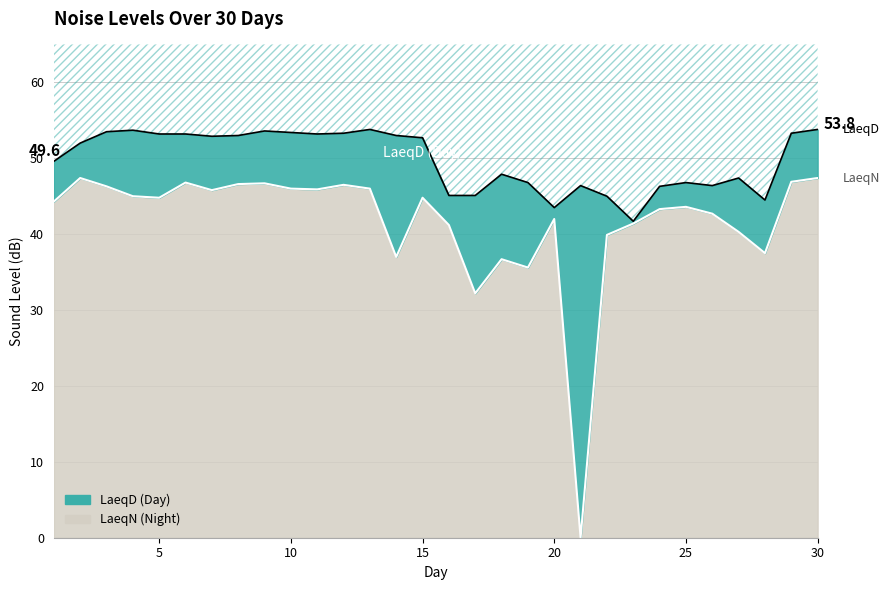

True or false: LaeqD has a value of 79.6 at 12.

False